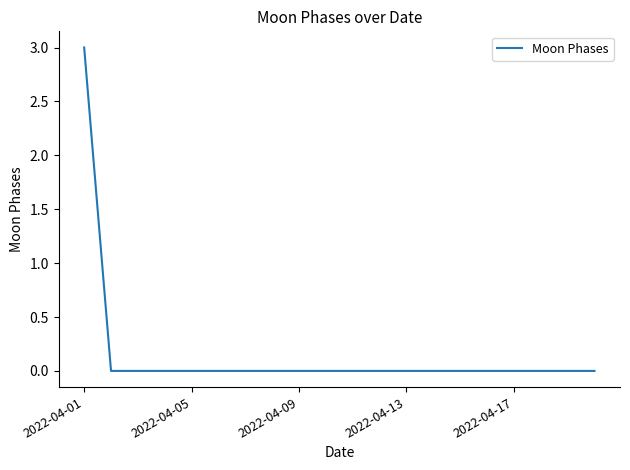

Count the number of categories in the chart.

20